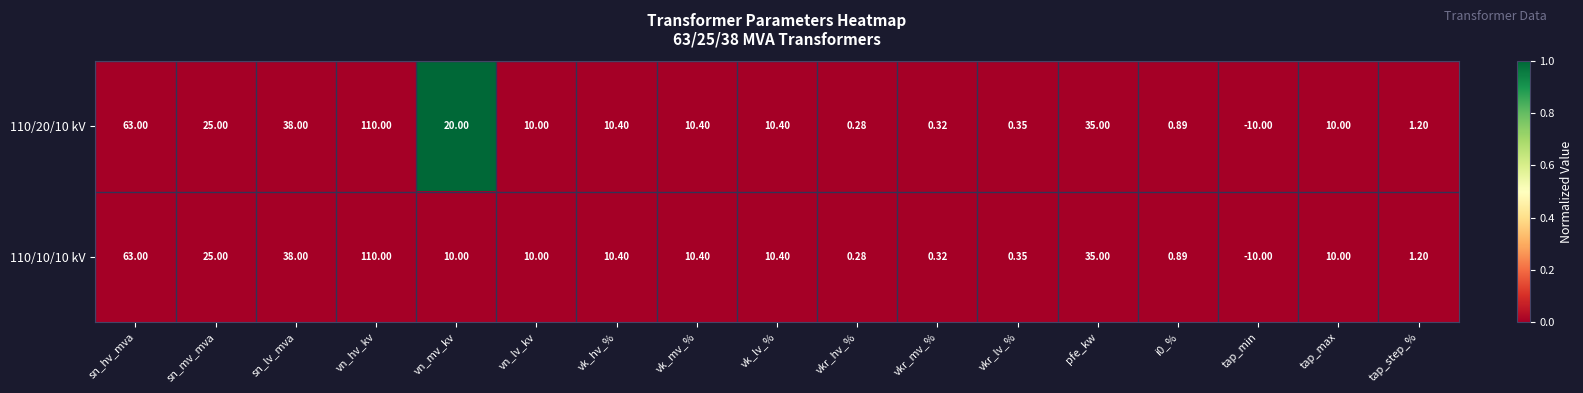

At which category is the sum across all series the highest?

vn_hv_kv